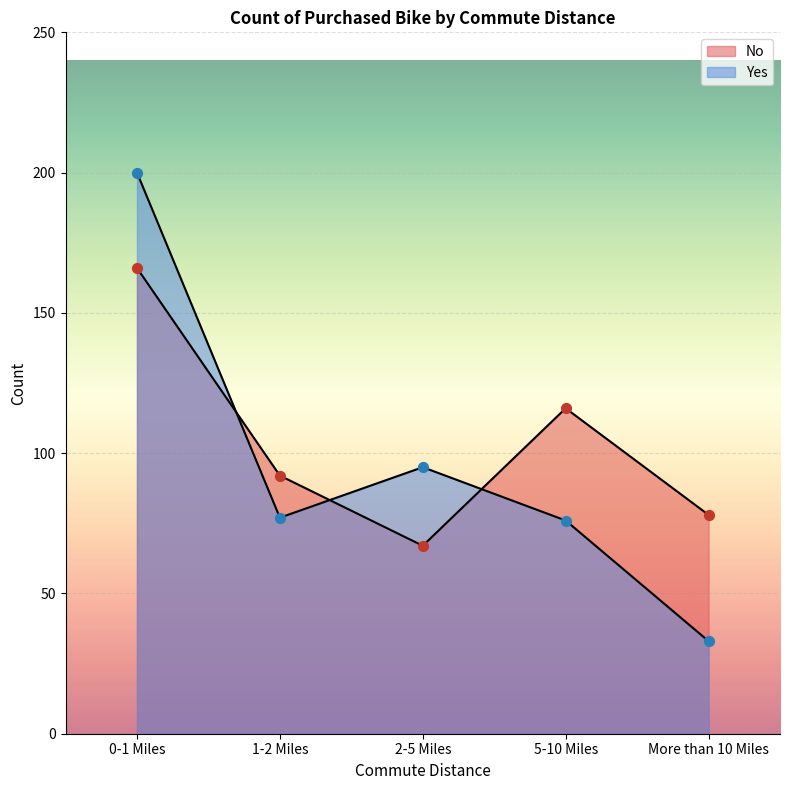

Which series reaches the maximum Y coordinate?

Yes